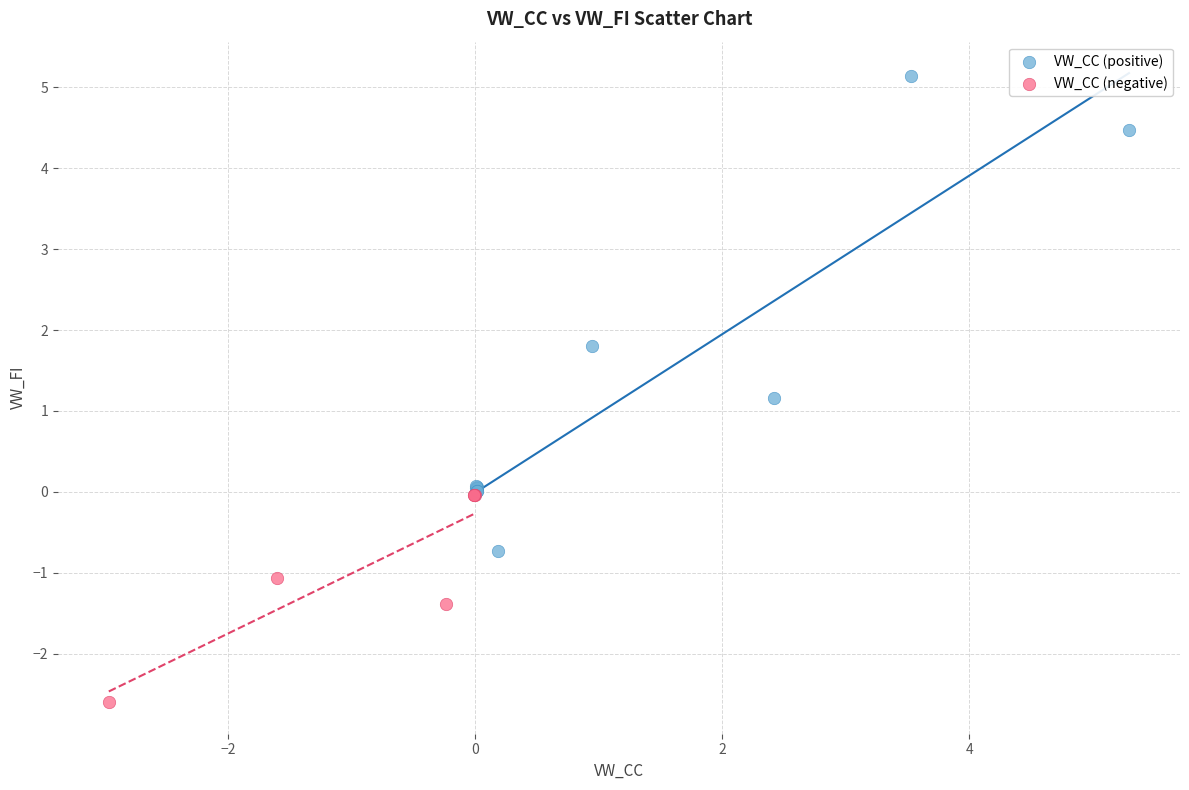

Which series reaches the minimum Y coordinate?

VW_CC (negative)